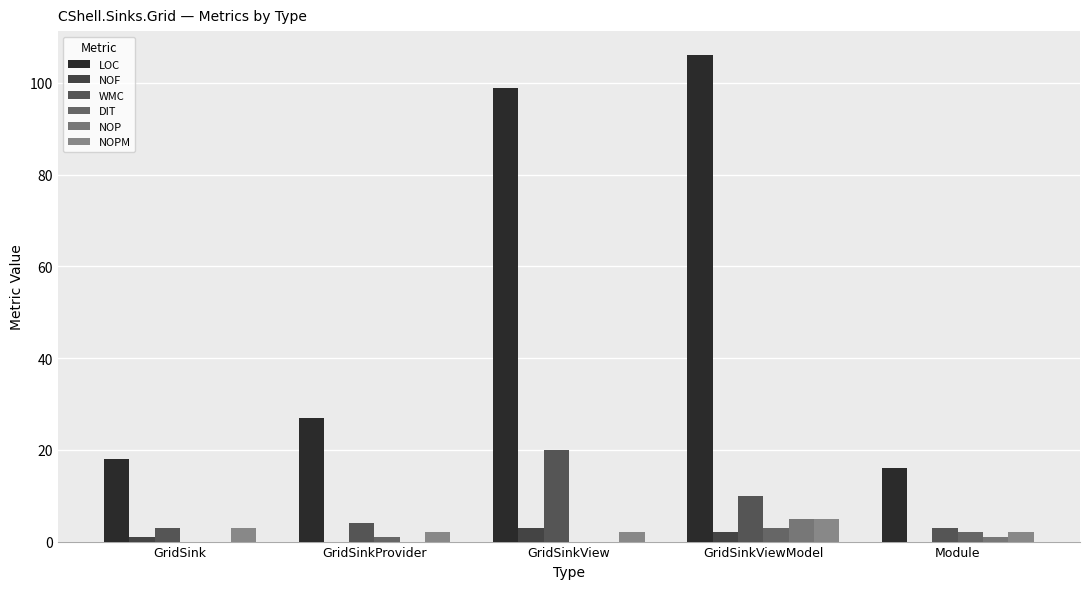

How many data points does each series have?

5